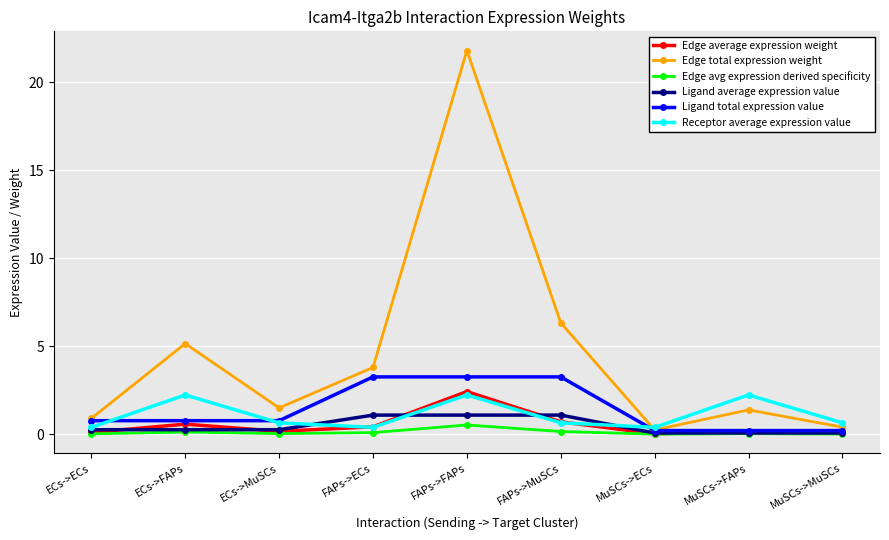

Count the number of categories in the chart.

9